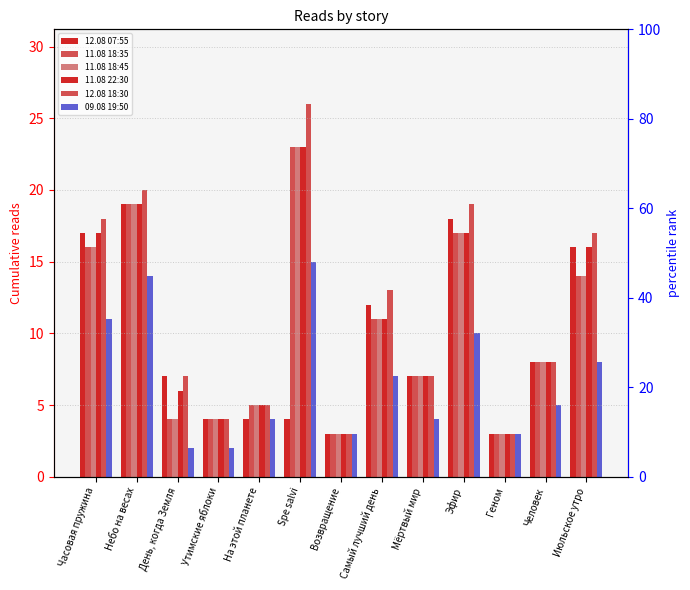

True or false: 12.08 18:30 has a value of 27 at Эфир.

False